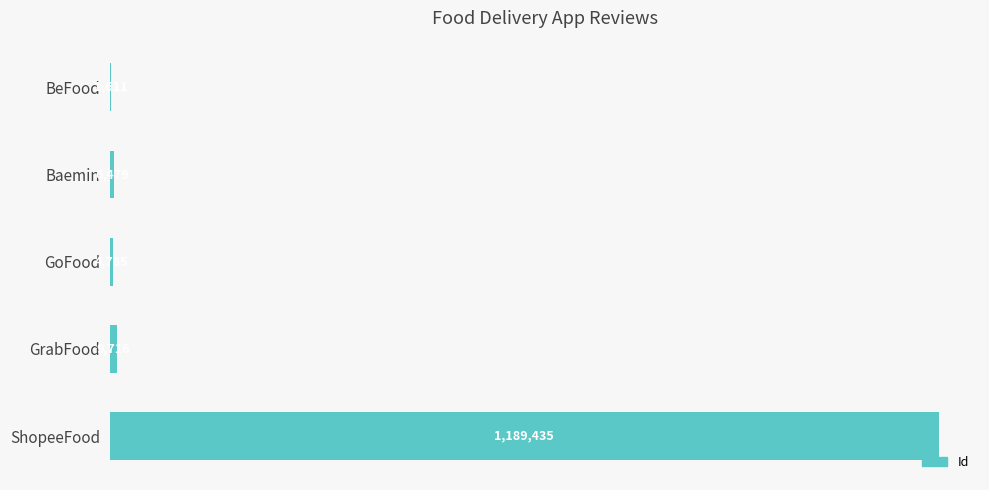

Are the bars grouped side by side (vs. stacked)?

No